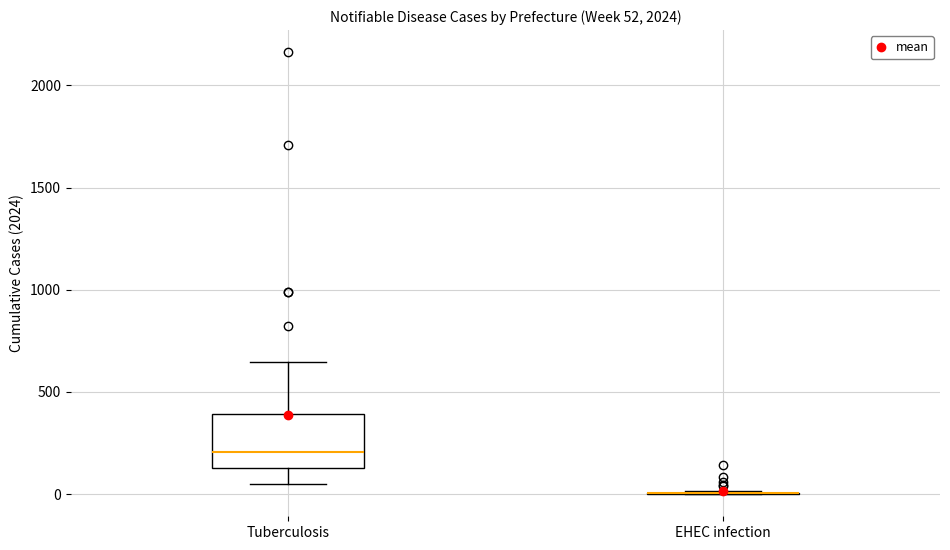

Comparing the boxes themselves (not the whiskers), which one is the tallest?

Tuberculosis